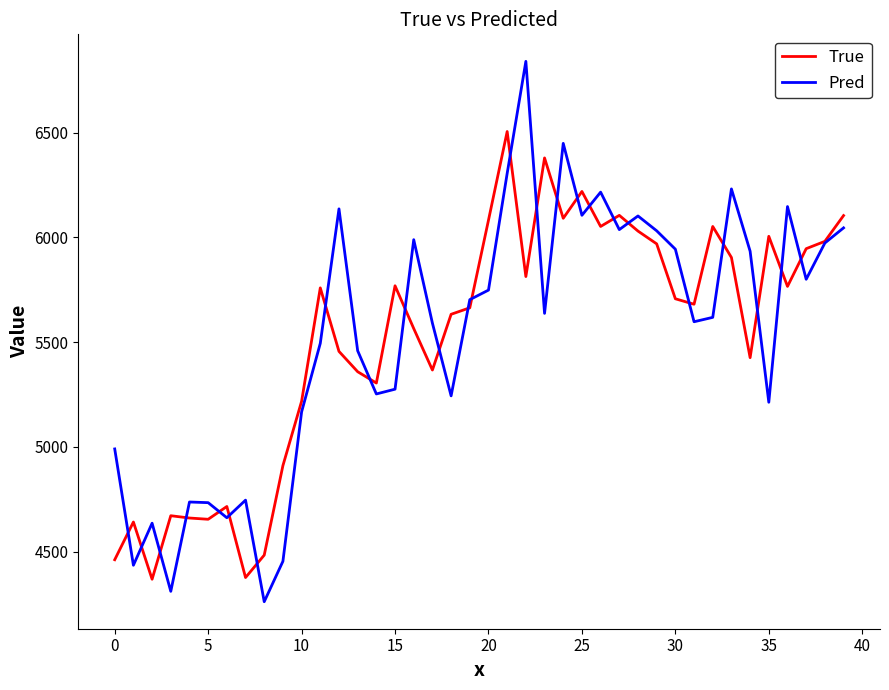

True or false: Pred and True intersect in this chart.

True